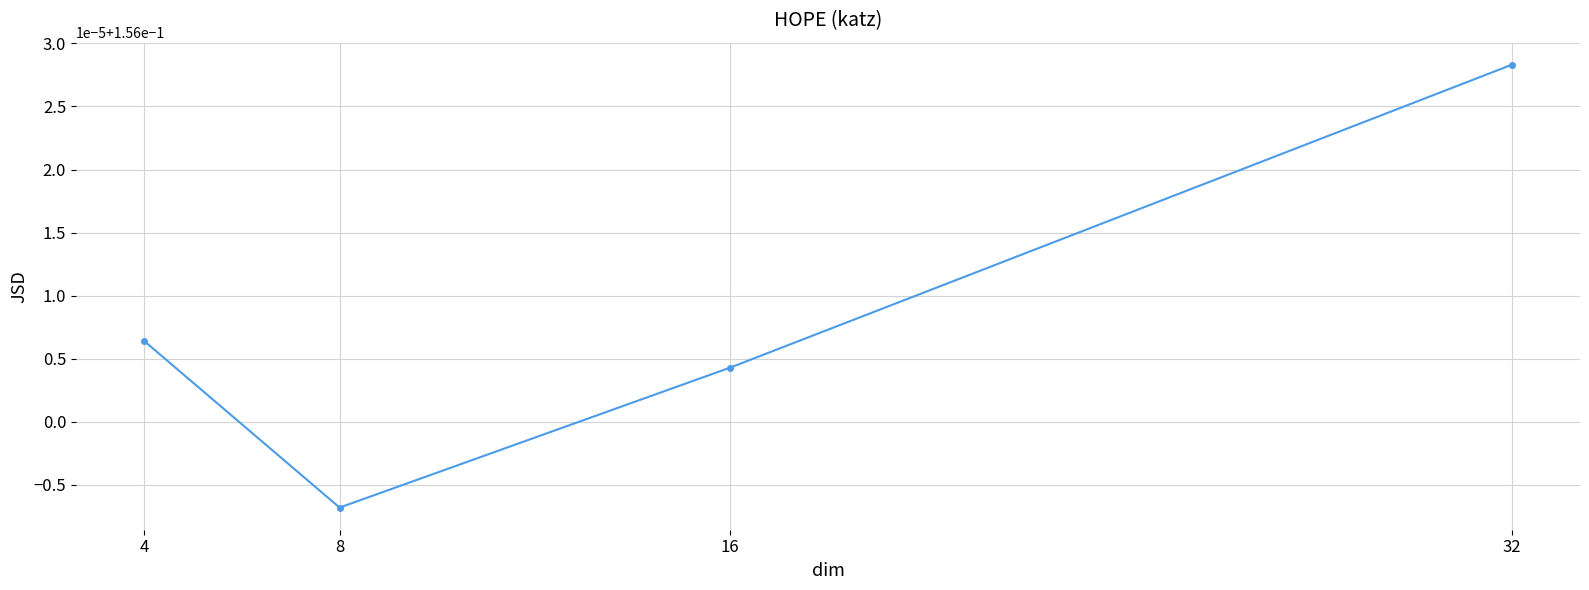

How many values are between 0 and 1?

4